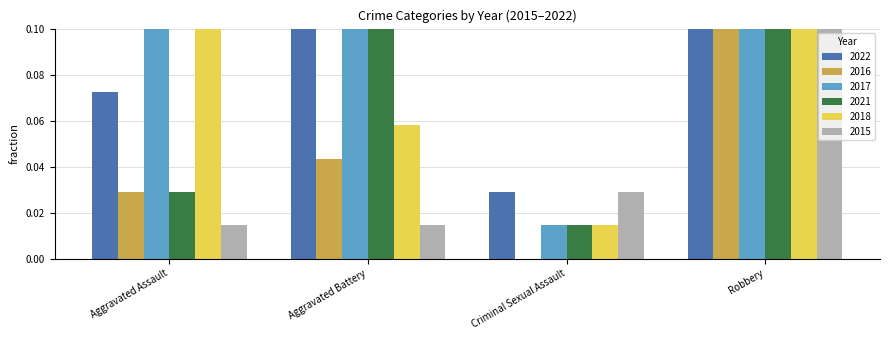

Which series changed the most between Aggravated Battery and Robbery?

2018